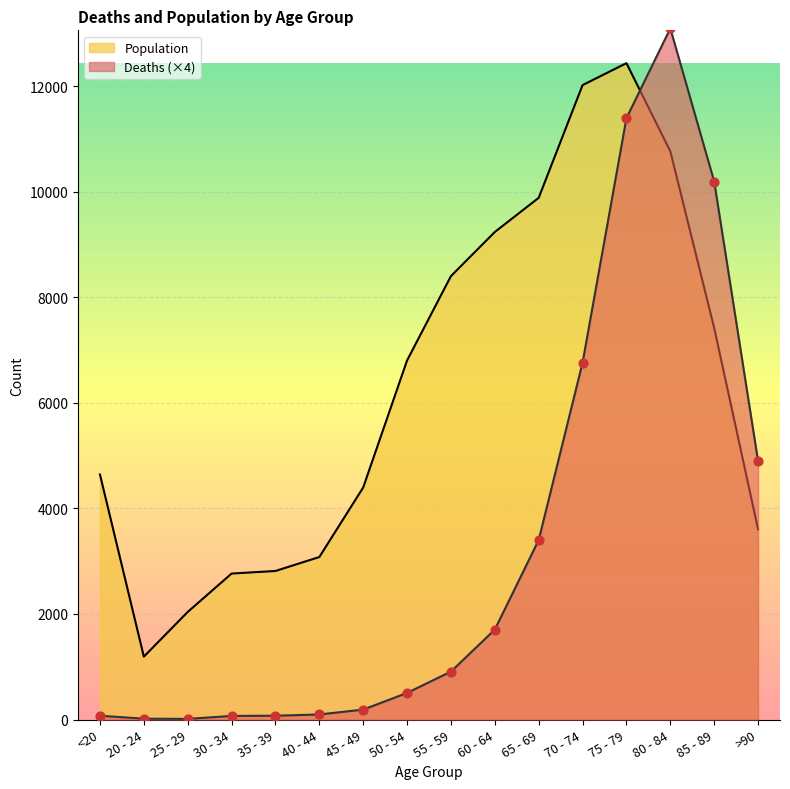

Which series reaches the maximum Y coordinate?

Deaths